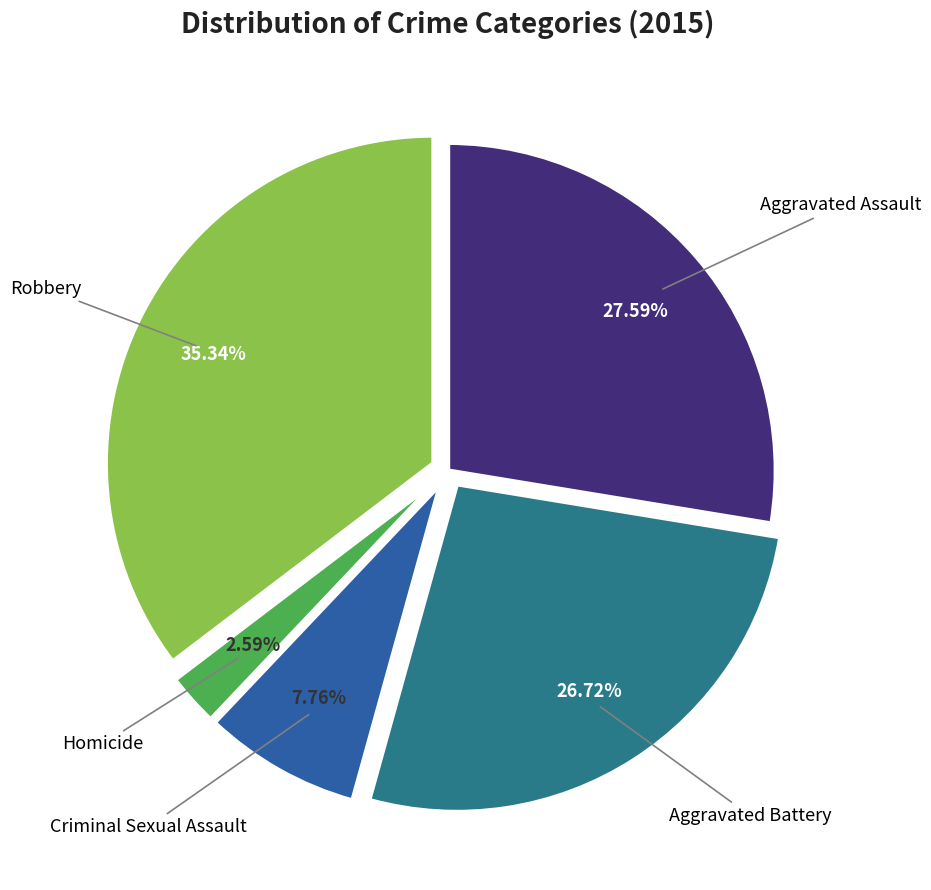

Rank the categories by value from lowest to highest.

Homicide, Criminal Sexual Assault, Aggravated Battery, Aggravated Assault, Robbery